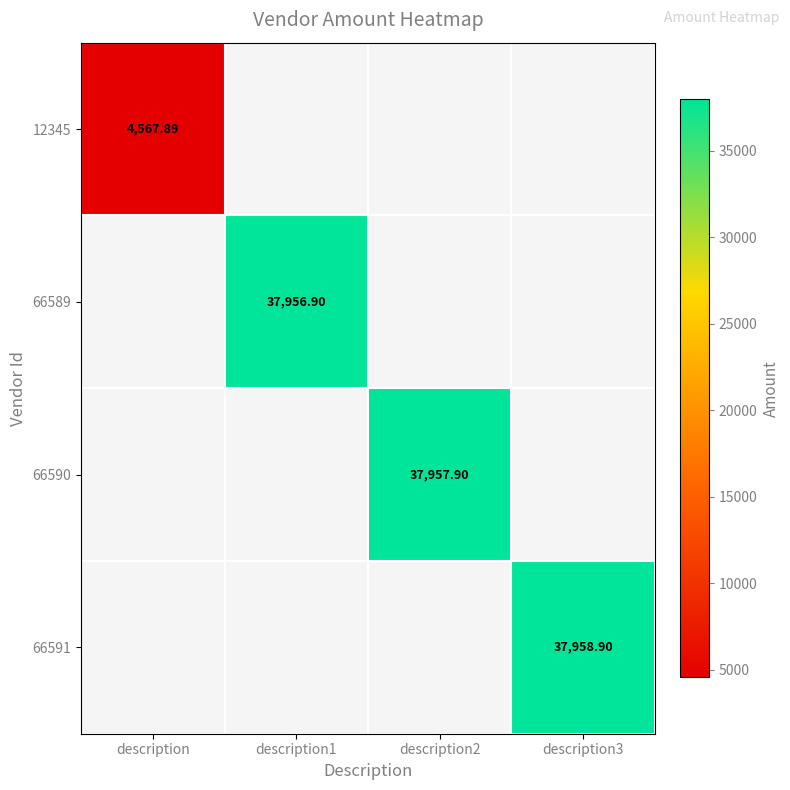

Which has a higher value, description2 or description3?

description3